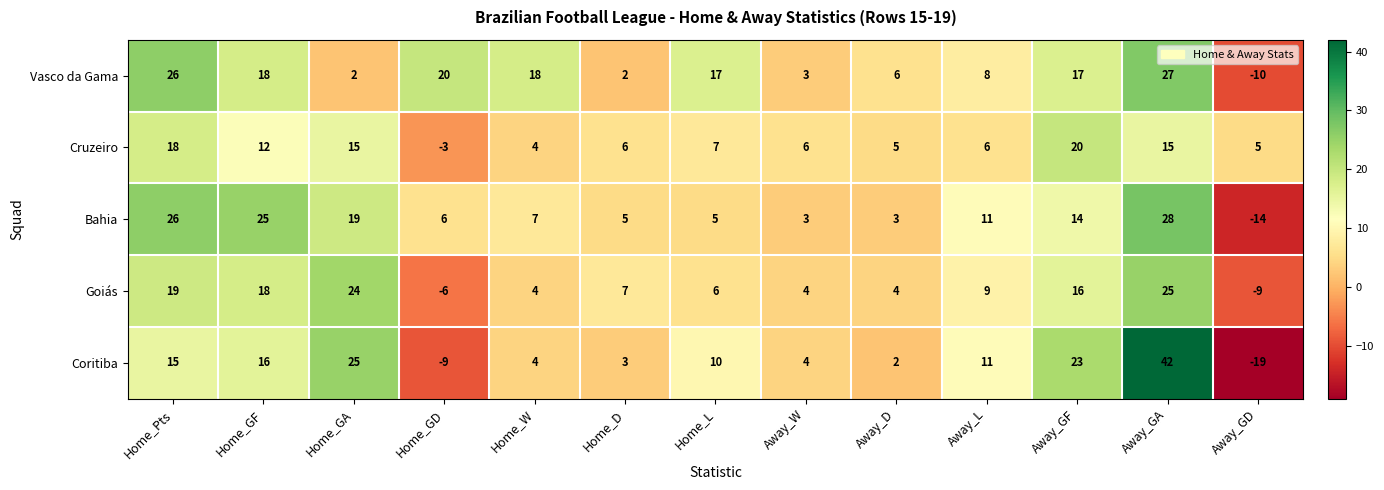

What is the difference between the highest and lowest values at Home_D?

5